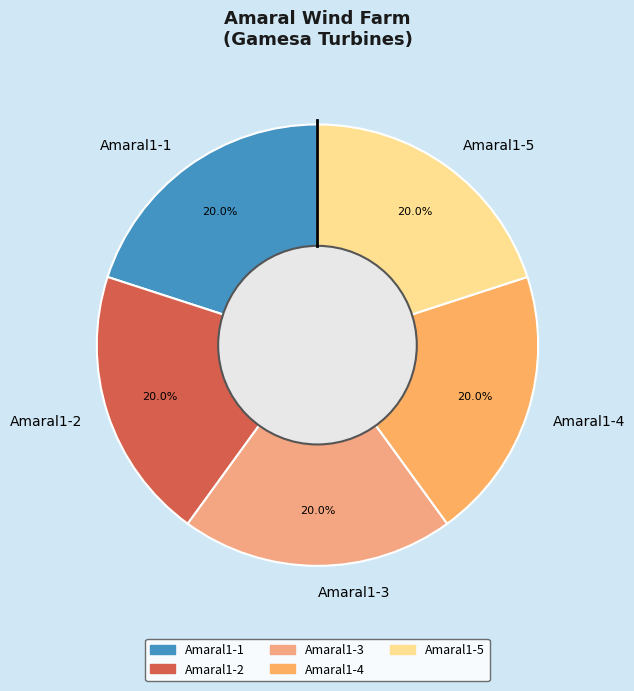

To the nearest percent, what portion does Amaral1-4 represent?

20%